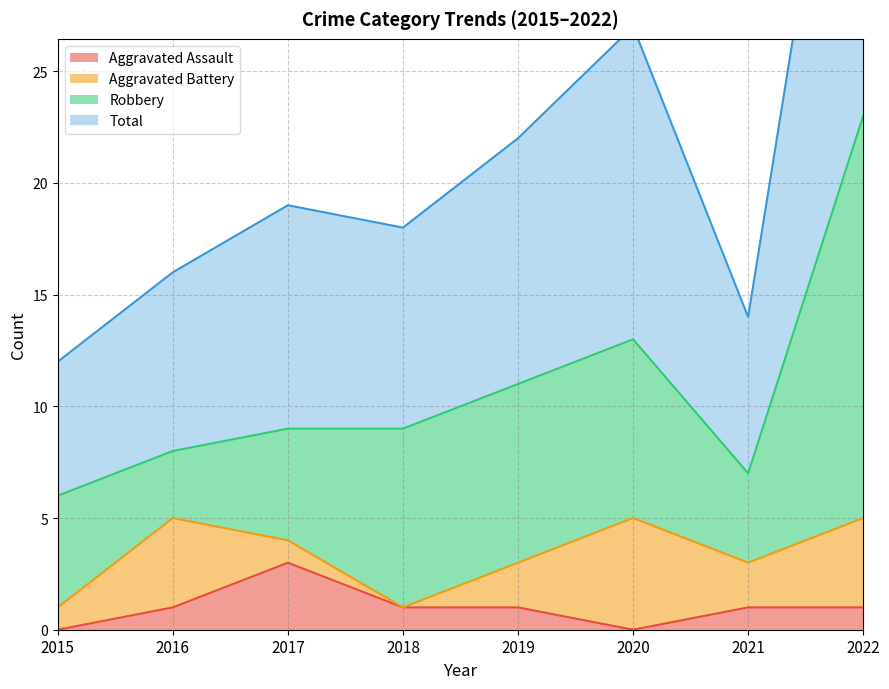

Is it true that Aggravated Assault equals 0 at 2015?

True